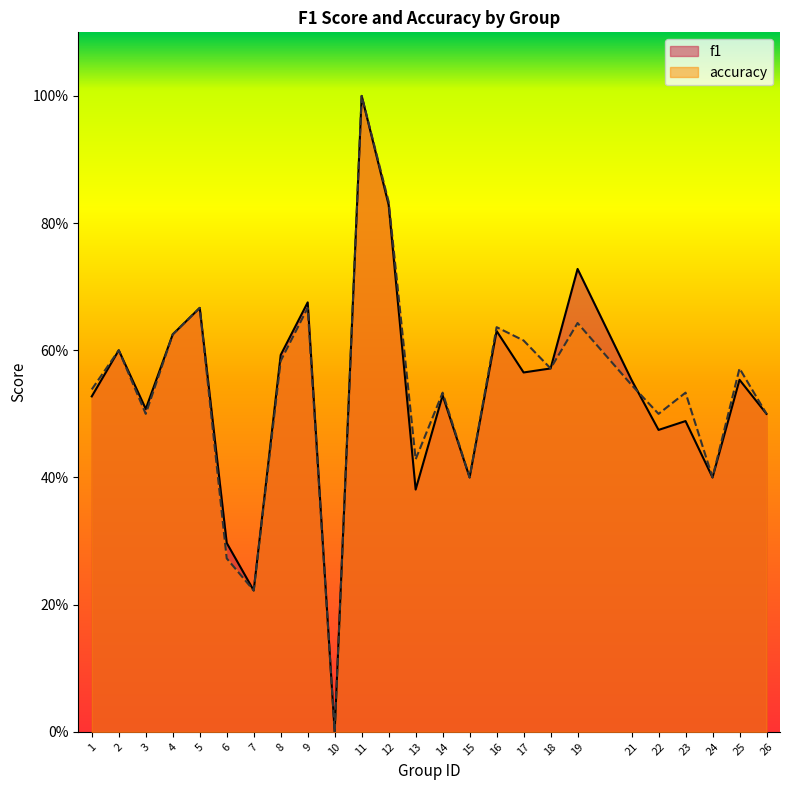

What is the average value of the f1 series?

0.5